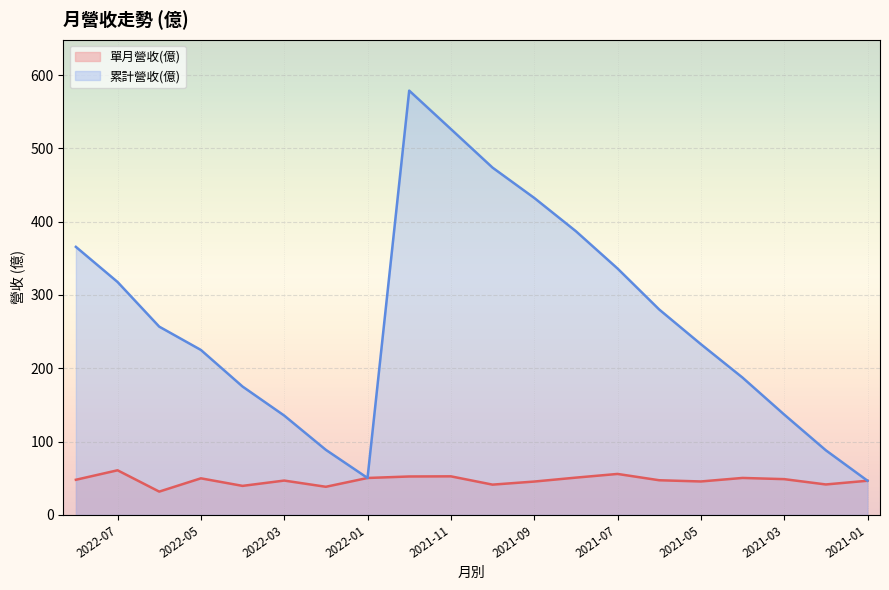

How many values in the 單月營收(億) series are below 47?

9